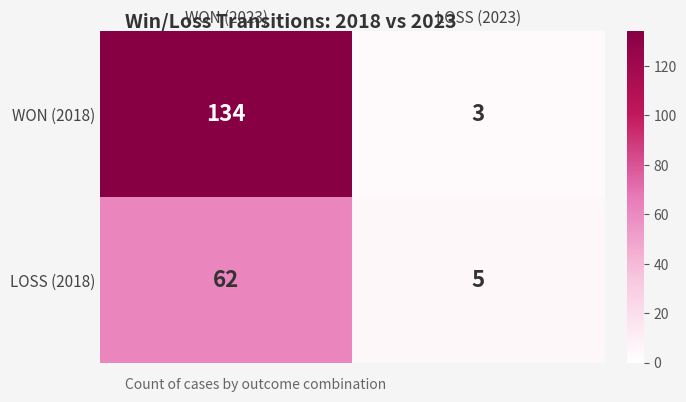

At which category is the sum across all series the highest?

WON (2023)